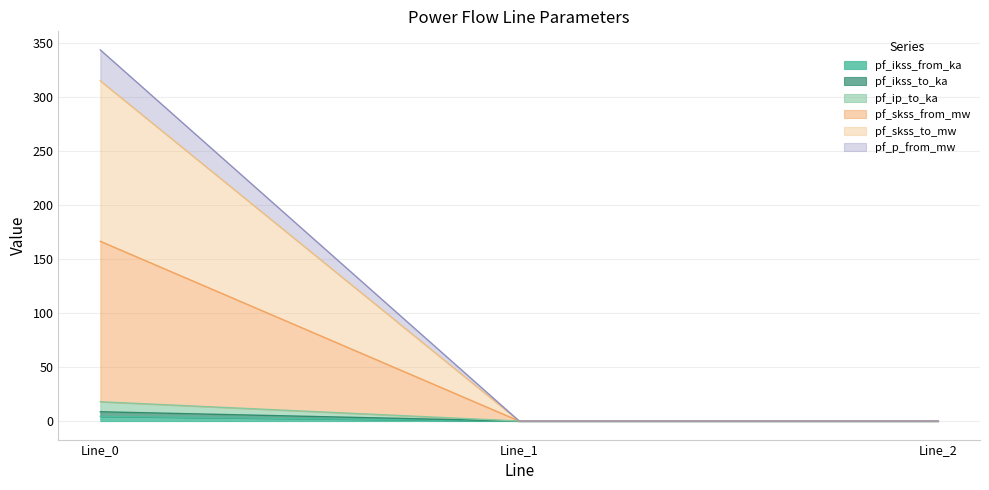

Between Line_1 and Line_2, which is larger?

Line_1